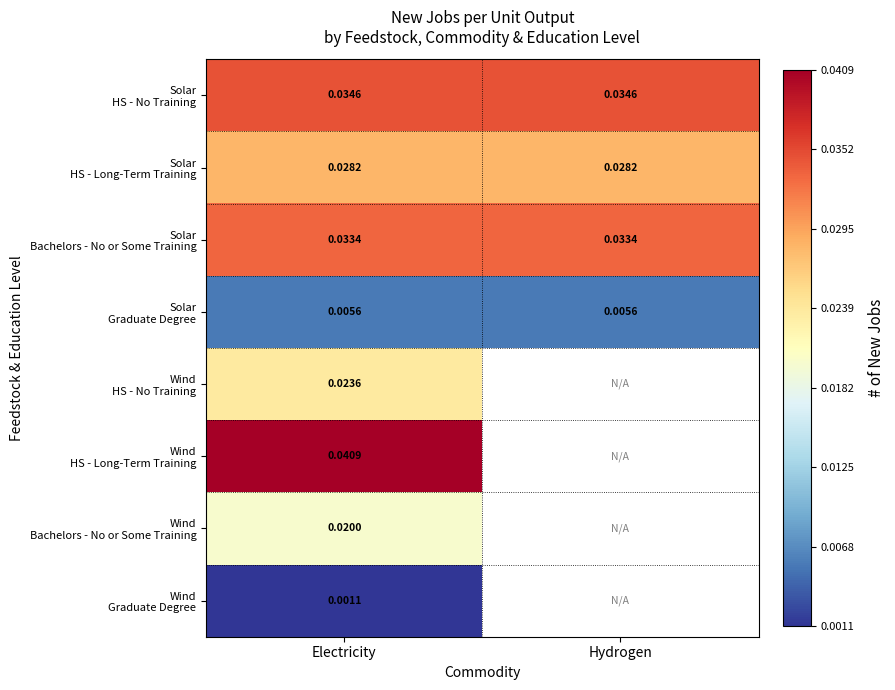

What is the total value across all series at Electricity?

0.2